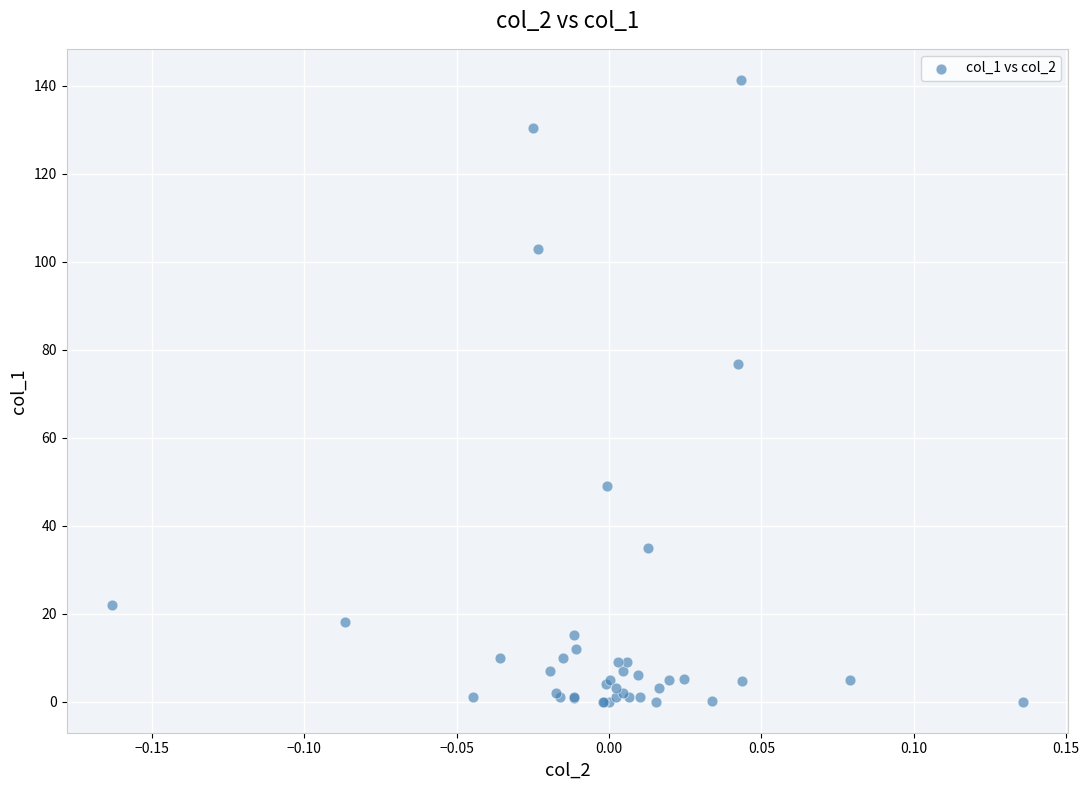

What Y value in the scatter plot is closest to 70?

76.7